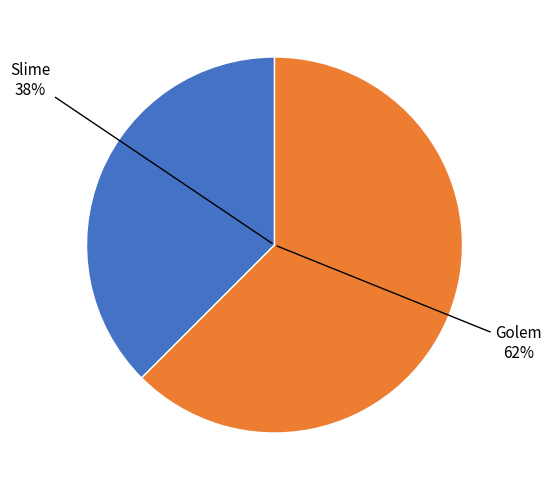

Count the number of slices in the pie.

2